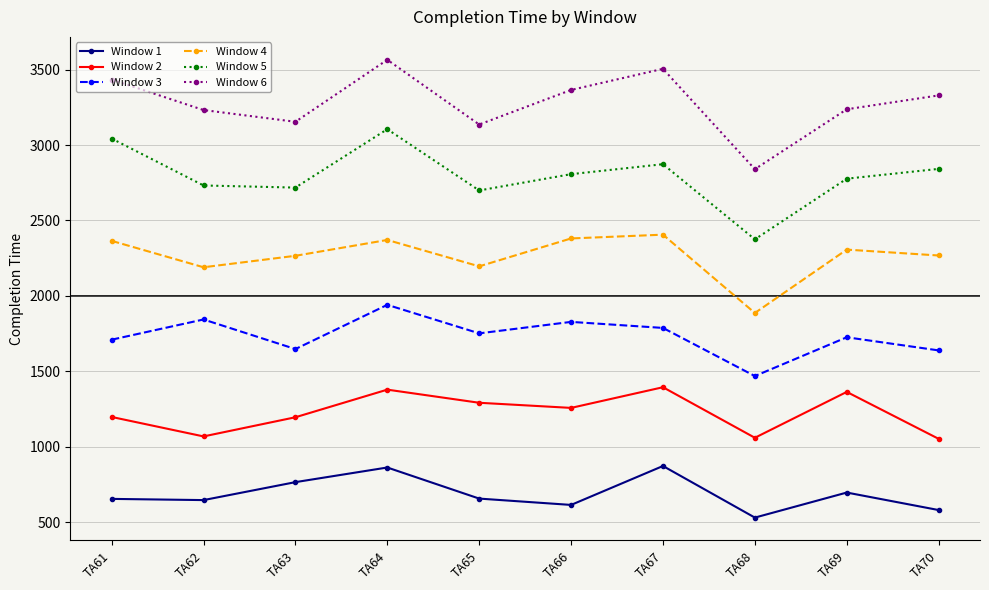

True or false: Window 3 and Window 2 cross at least once.

False